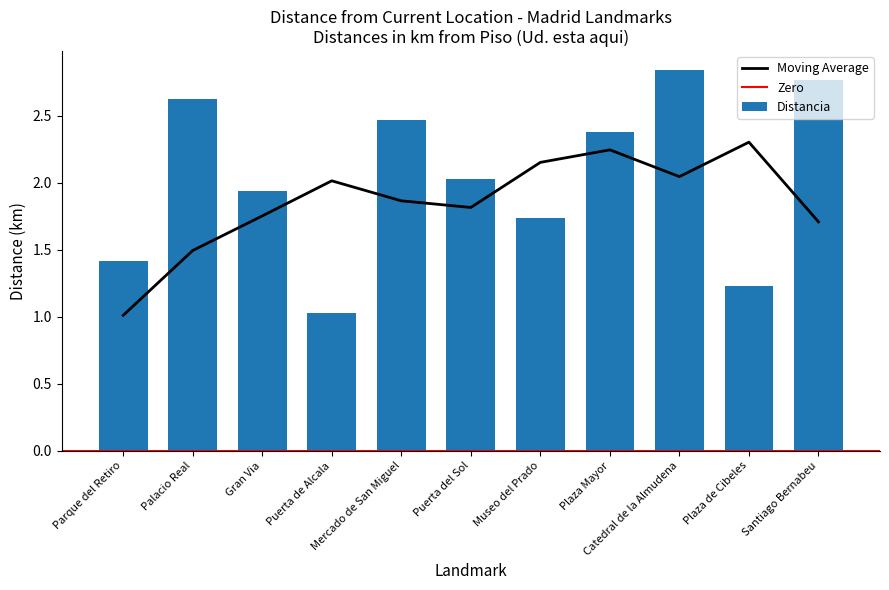

Where does the data first go above 2?

Palacio Real